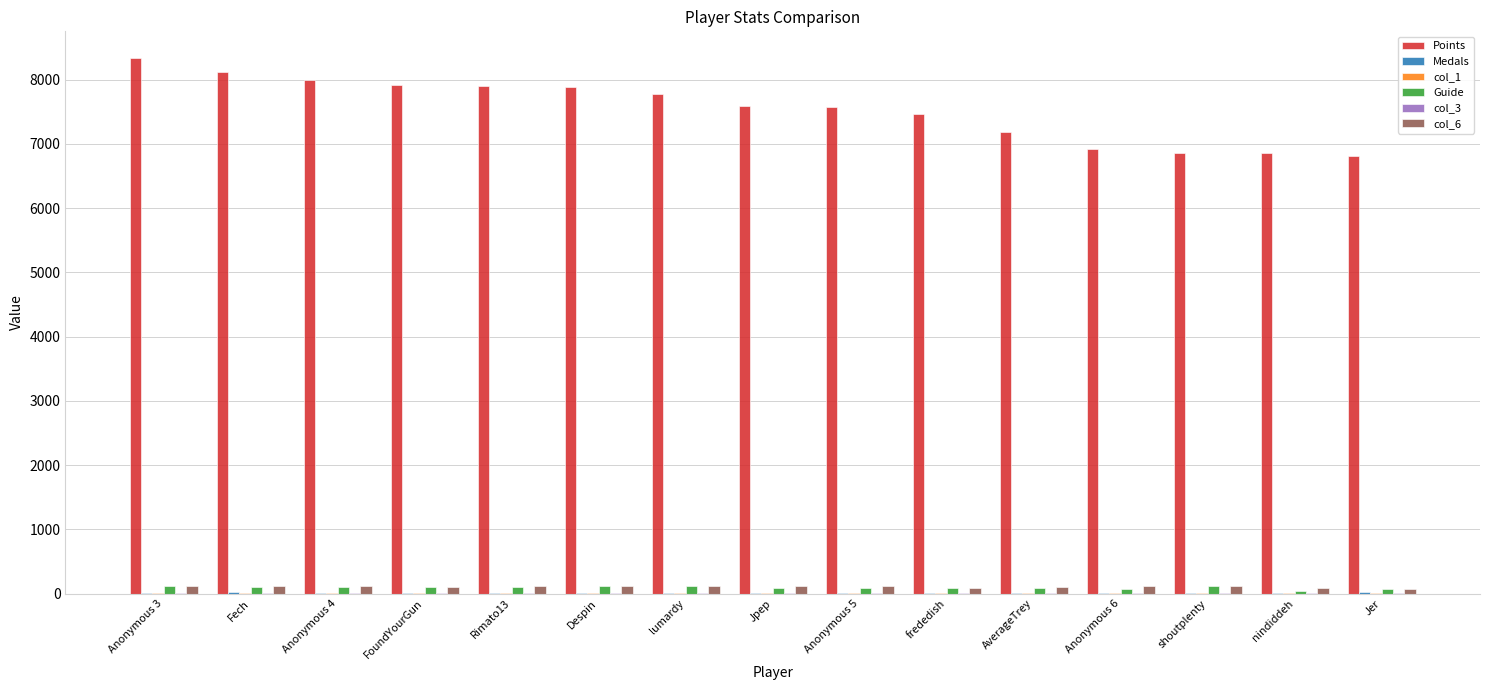

Is the value of col_6 at Anonymous 4 greater than the value of Points at frededish?

No